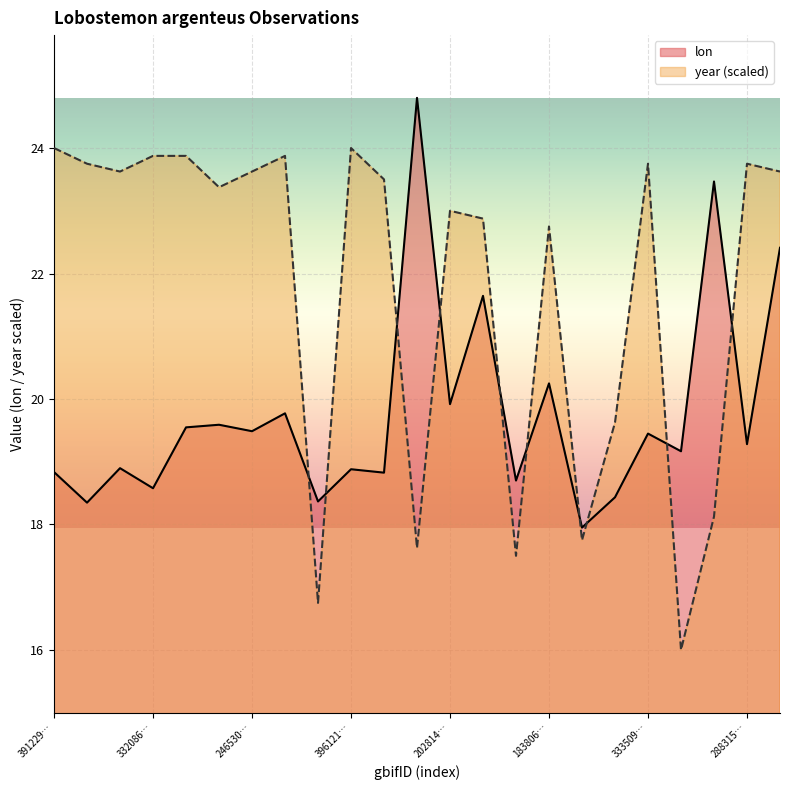

At which label is year closest to 20?

1261141384